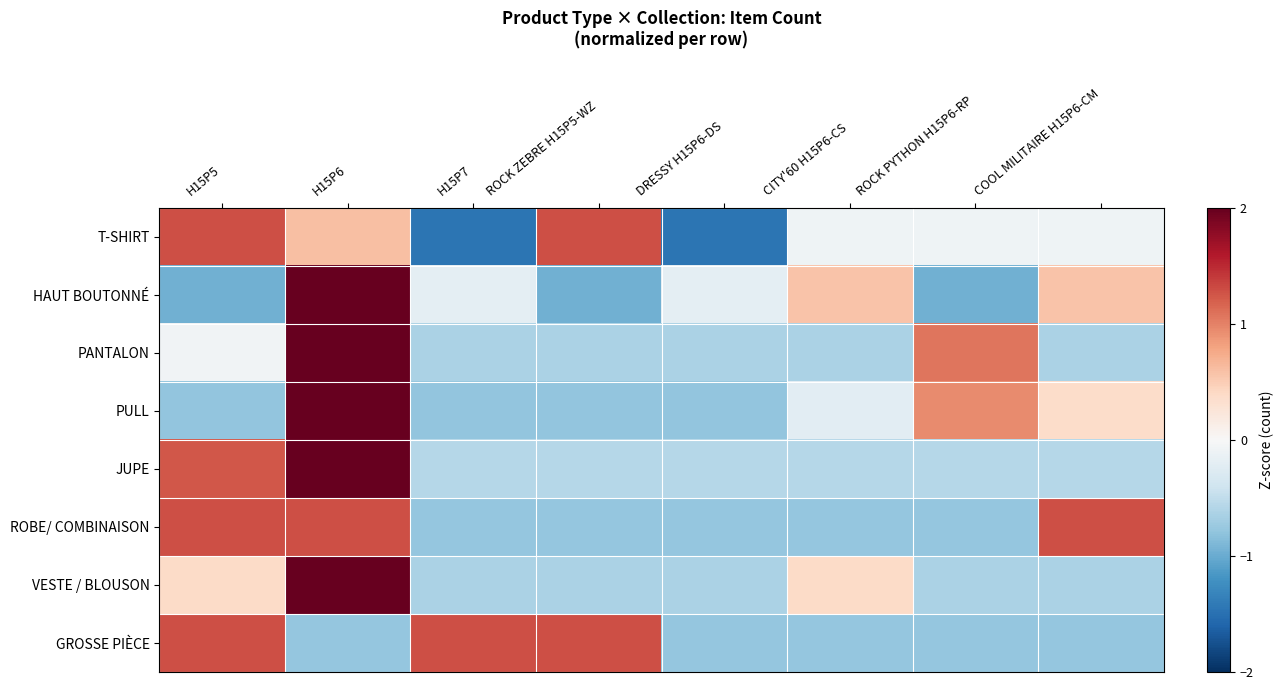

What is the smallest value displayed?

-1.5